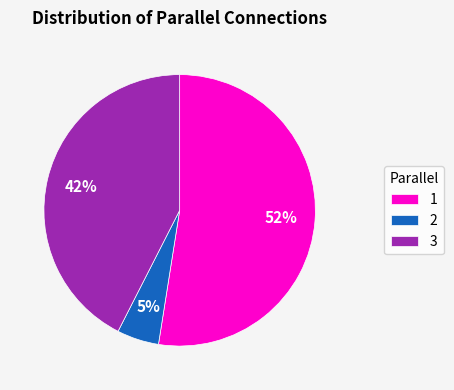

To the nearest percent, what percentage of the pie is 1?

52%